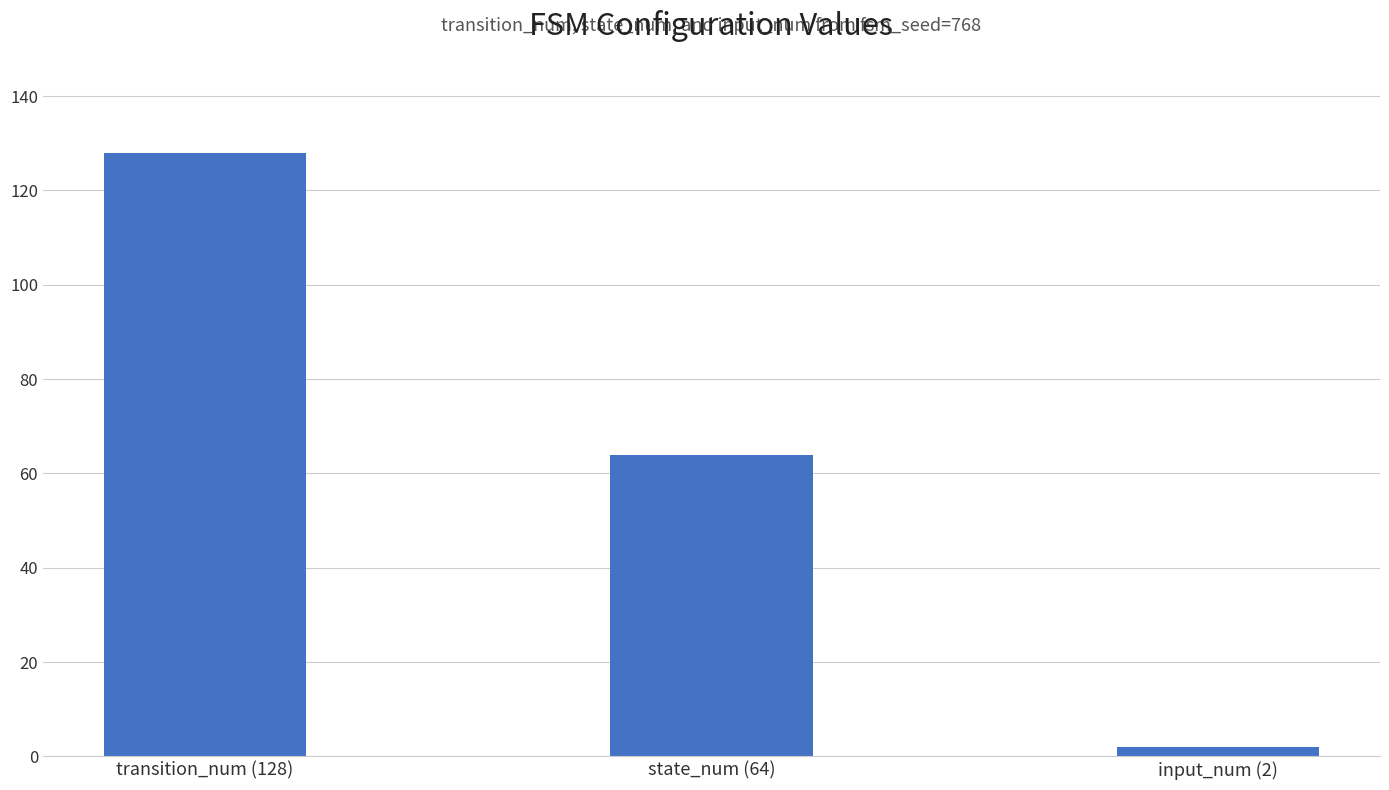

Reading right to left, transcribe all the data shown in this chart.

input_num (2)=2	state_num (64)=64	transition_num (128)=128